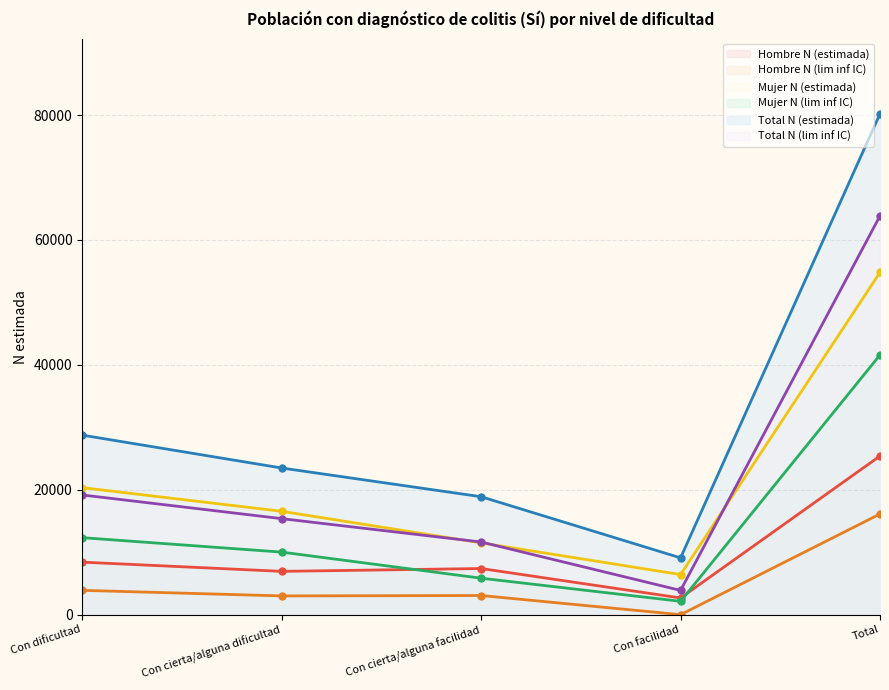

Does the chart have visible grid lines?

Yes